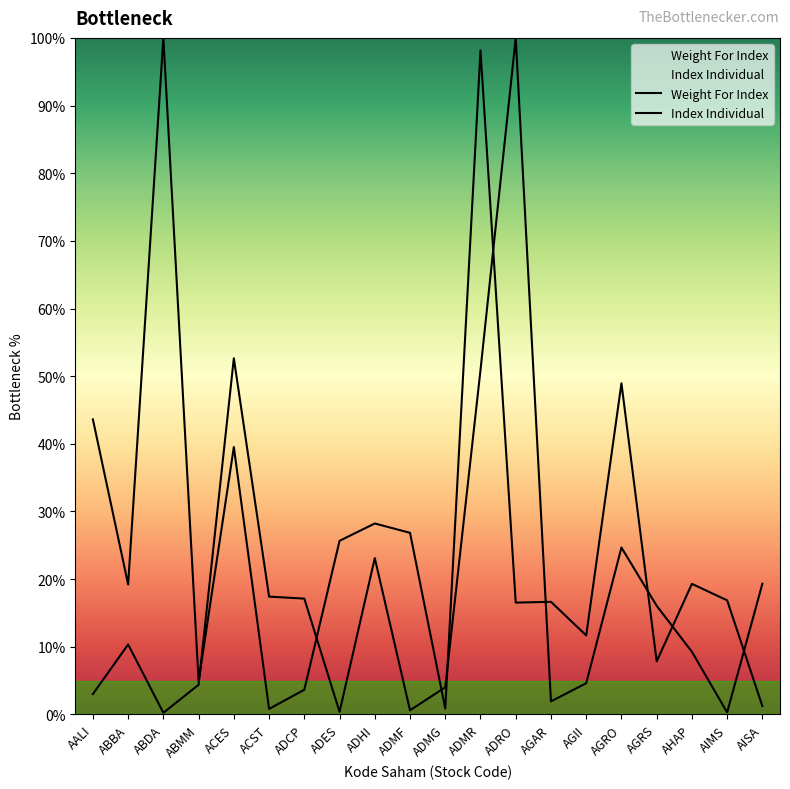

How many interior local peaks does the Index Individual series have?

7